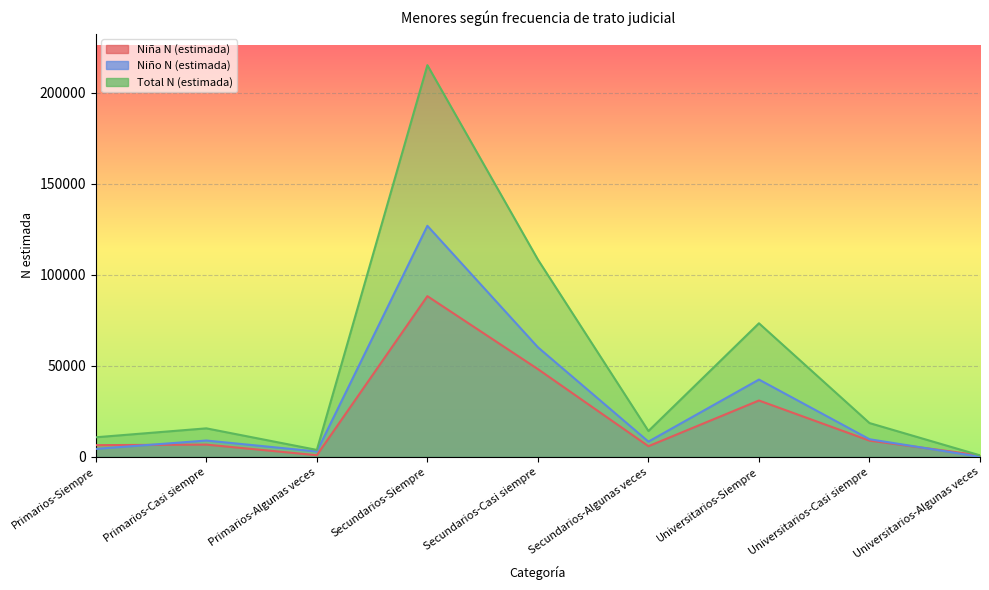

At which category is the sum across all series the highest?

Secundarios-Siempre